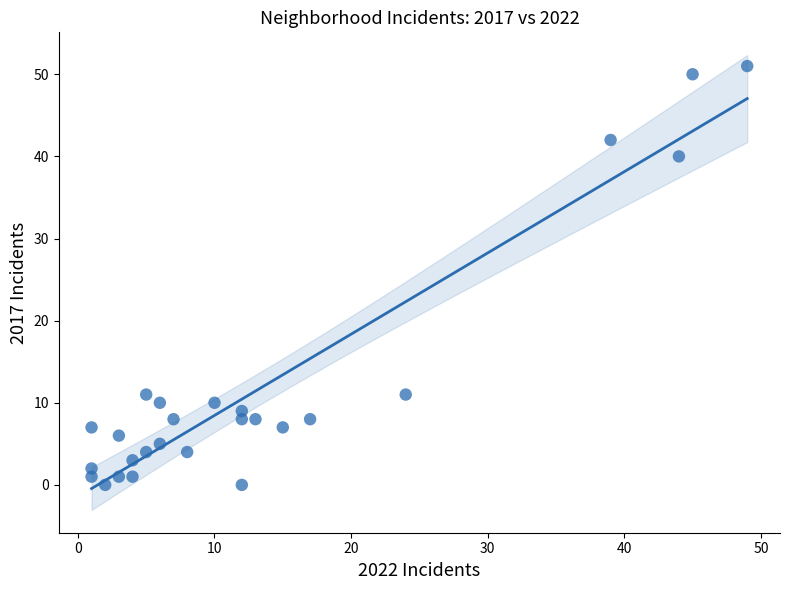

What is the range of X values (max minus min)?

48